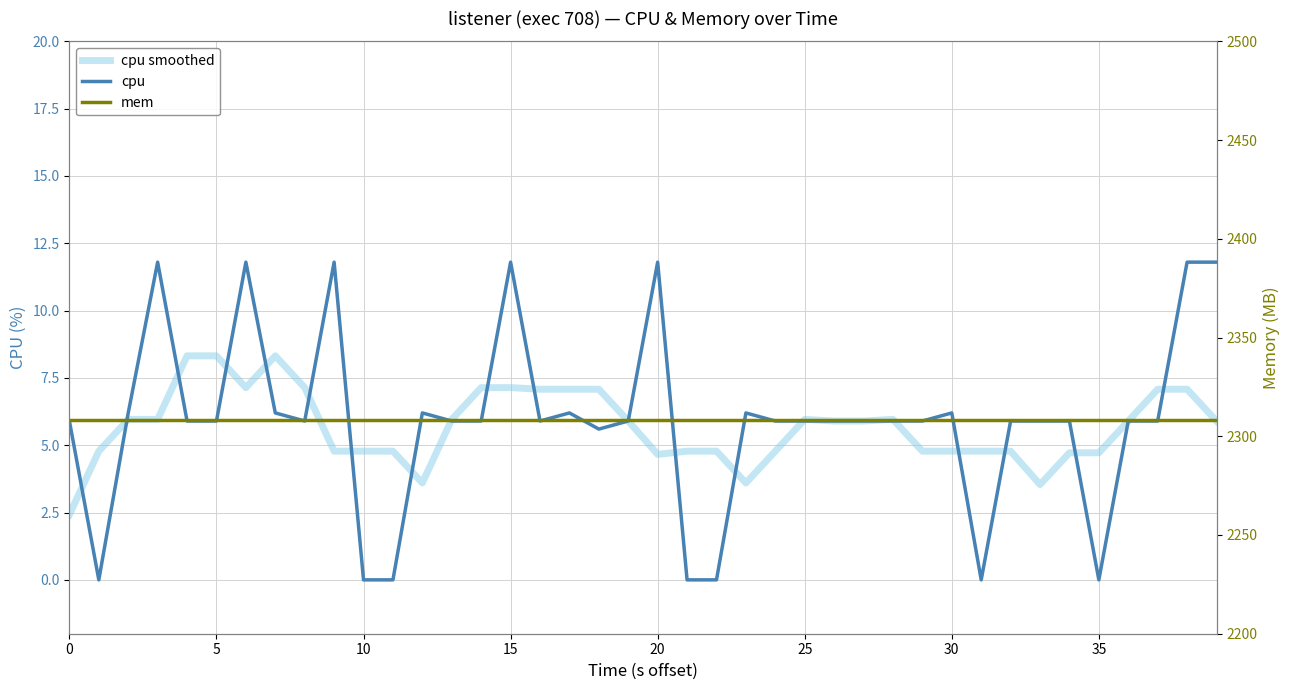

Is it true that cpu equals 0.0 at 10?

True